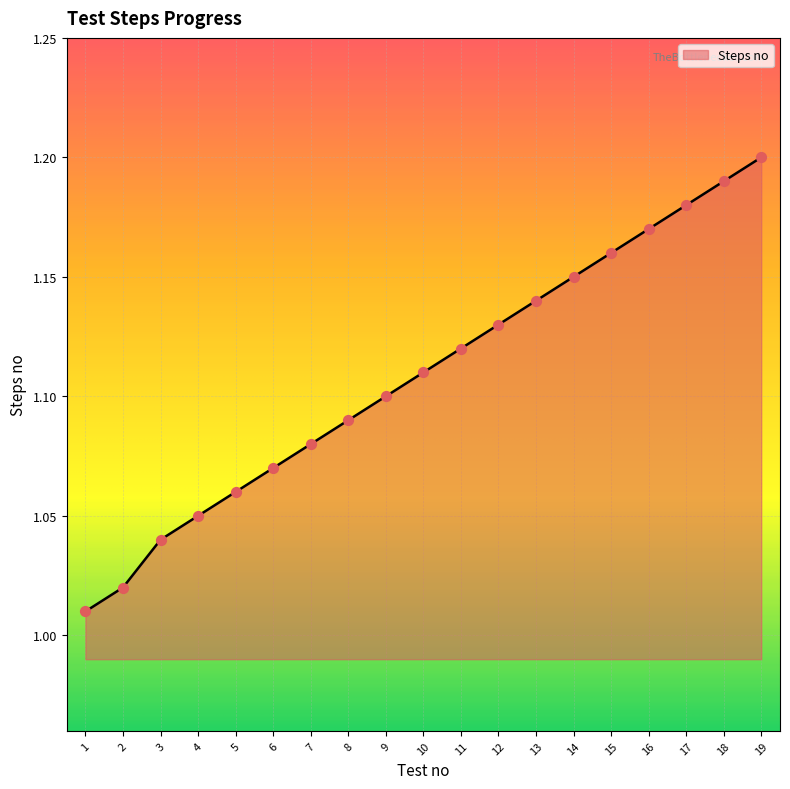

What is the change in value from 10 to 19?

+0.1